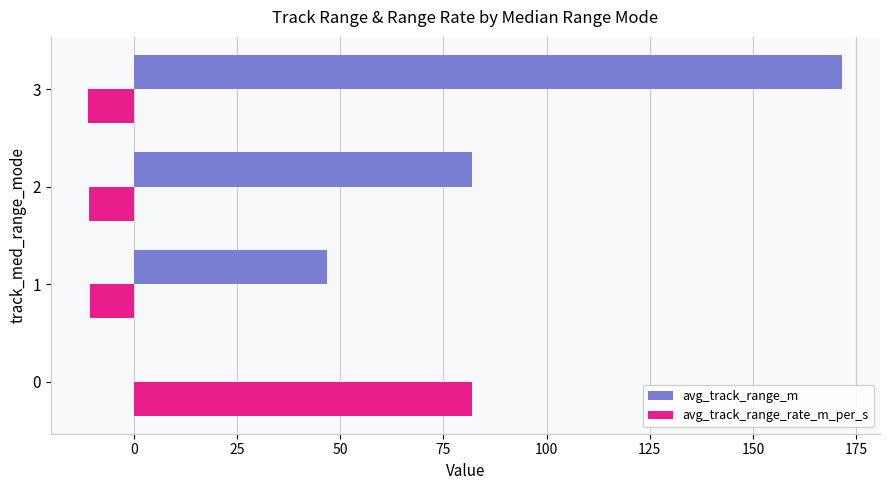

What are all the series names shown in the legend?

avg_track_range_m, avg_track_range_rate_m_per_s